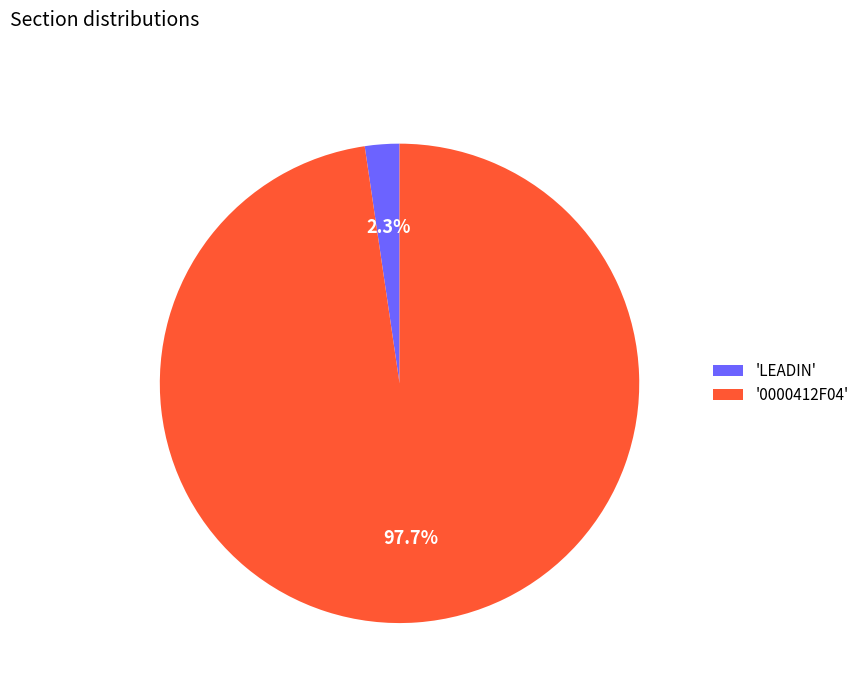

Does any single category account for the majority?

Yes